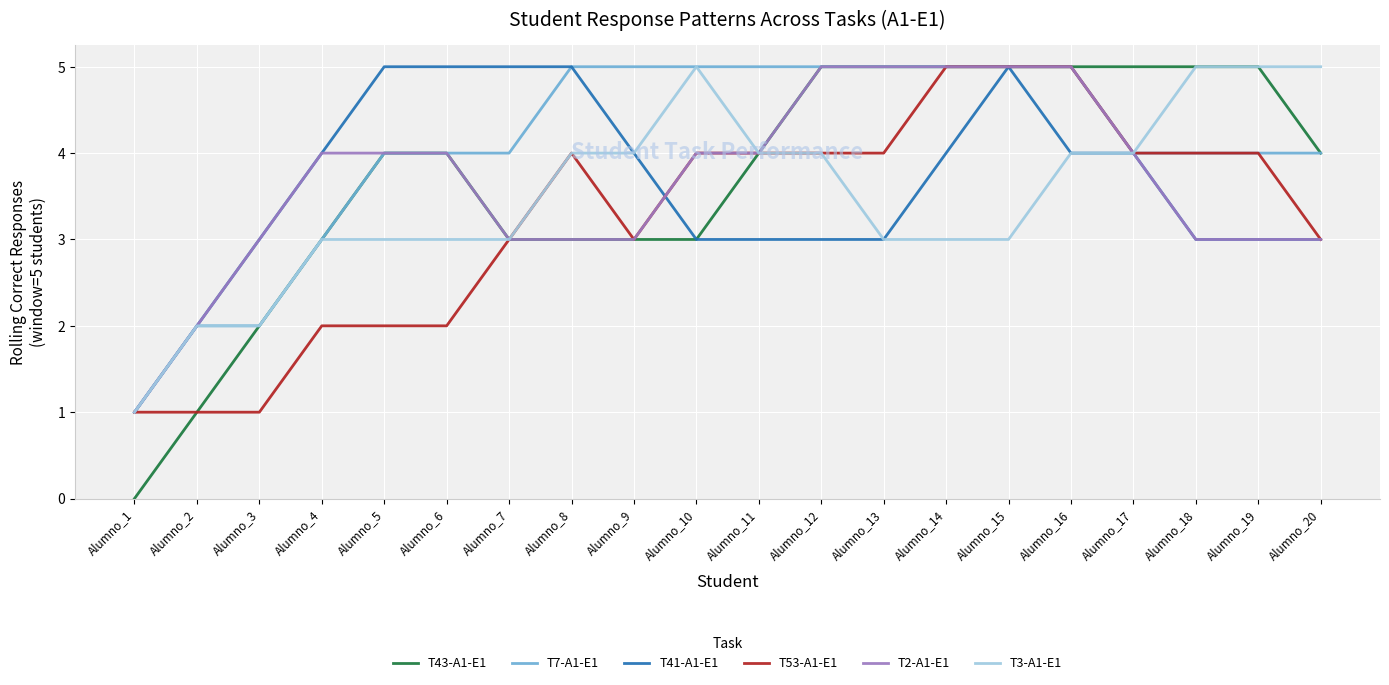

What is the difference between the maximum and second lowest values in the T7-A1-E1 series?

3